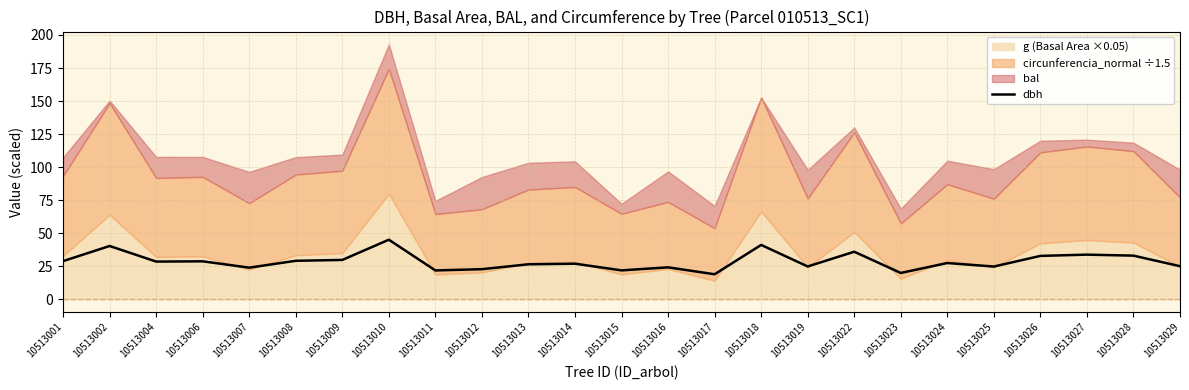

Does the chart display data point markers on the line(s)?

No